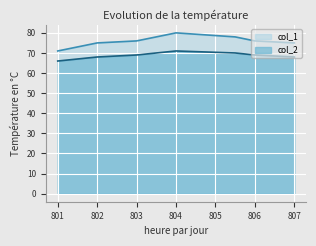

At which label does col_2 reach its minimum?

801